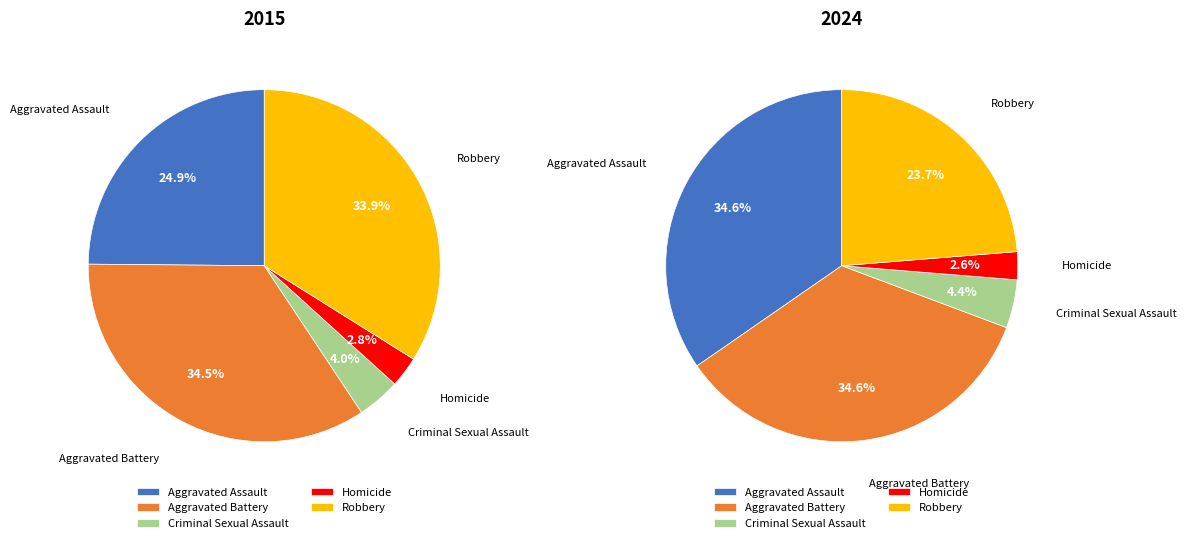

True or false: 4 accounts for 41% of the total.

False